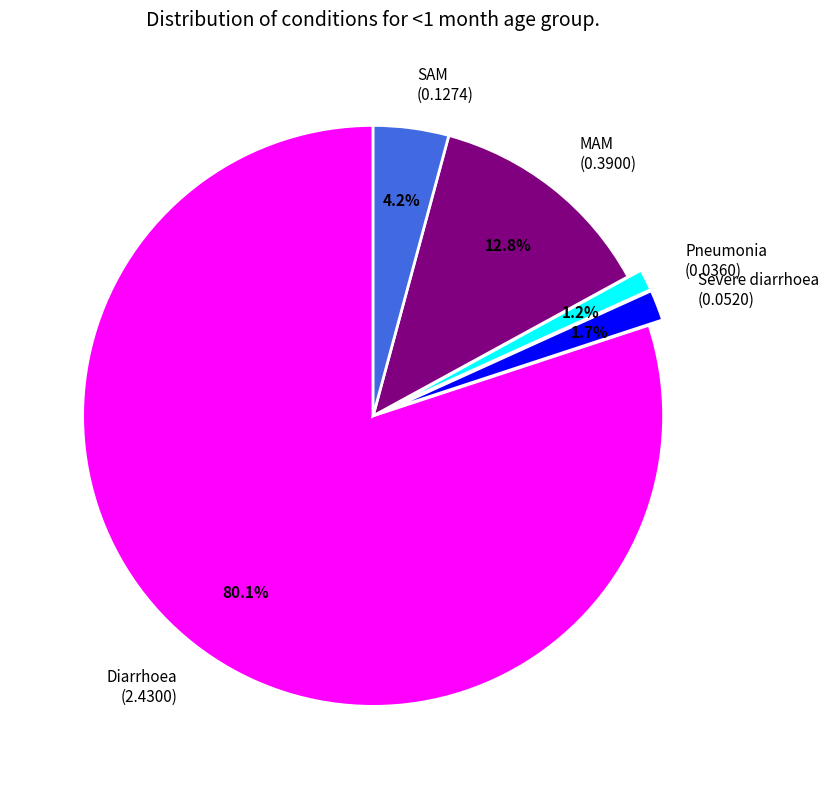

Between Diarrhoea and SAM, which is larger?

Diarrhoea